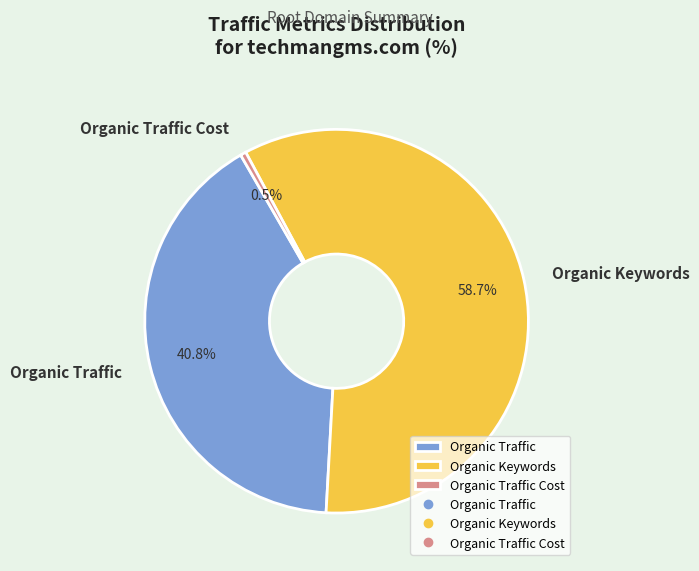

What percentage is the Organic Keywords slice, to the nearest percent?

59%